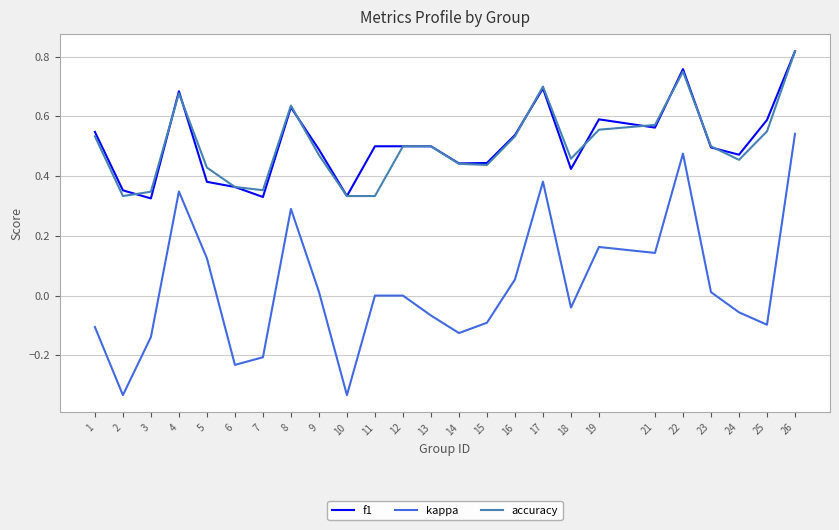

Which category has the highest value across all series?

26